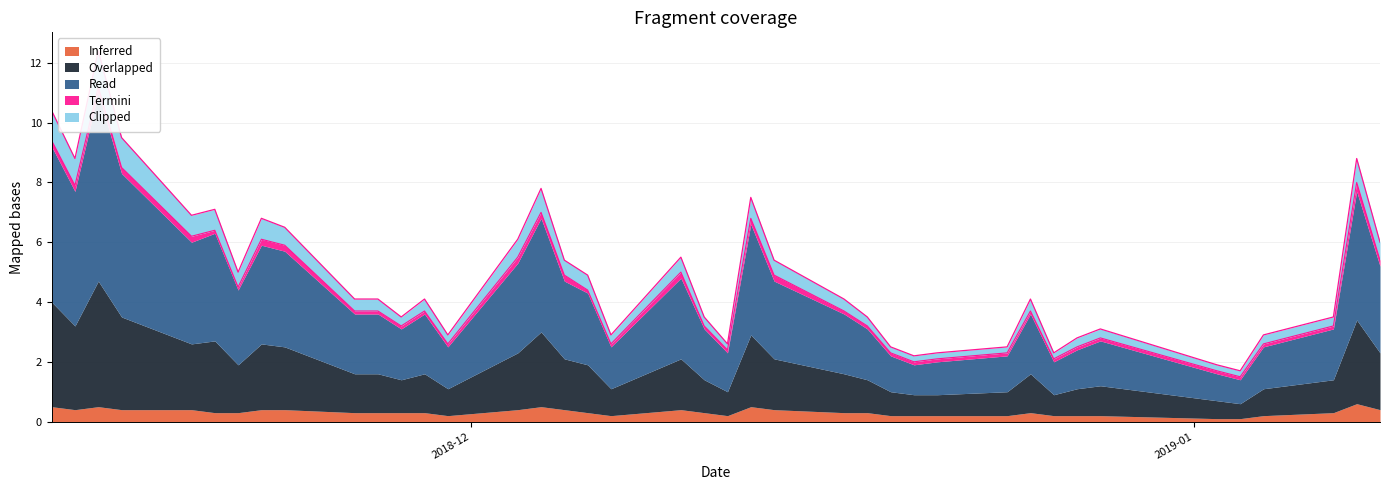

Between 2018-12-12 and 2018-12-27, which series saw the biggest shift?

Overlapped